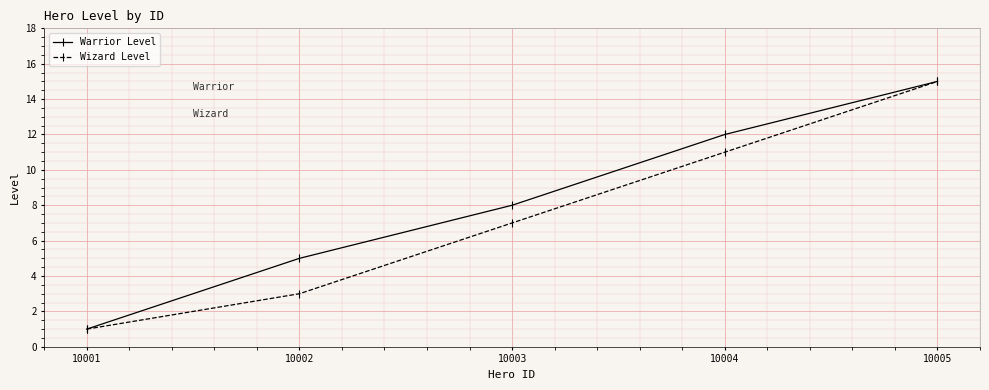

At which category is the sum across all series the highest?

10005